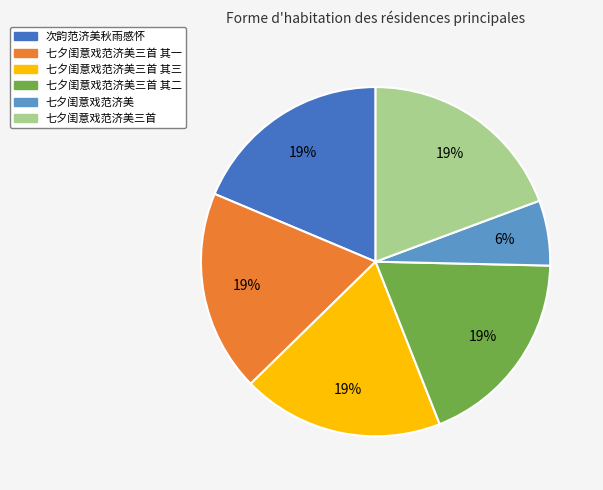

To the nearest percent, what is the average slice percentage?

17%